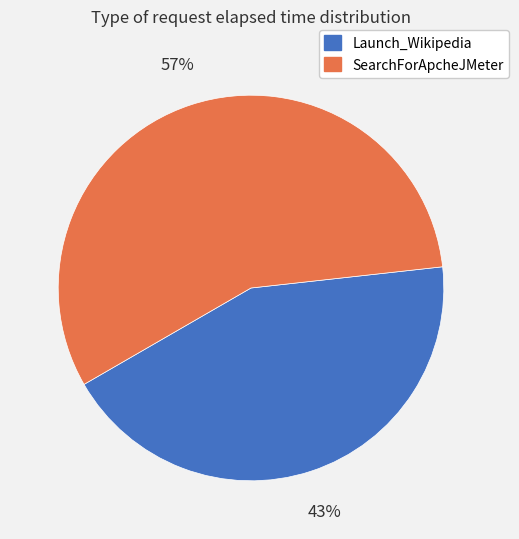

Which slice is the largest?

SearchForApcheJMeter